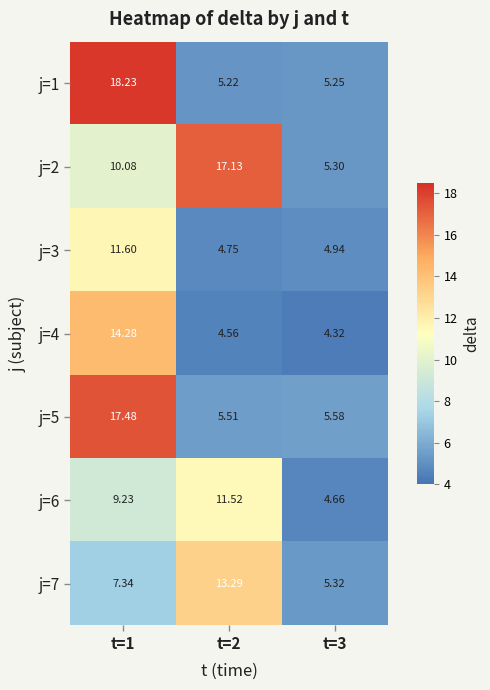

Is the value of j=6 at t=2 greater than the value of j=3 at t=3?

Yes